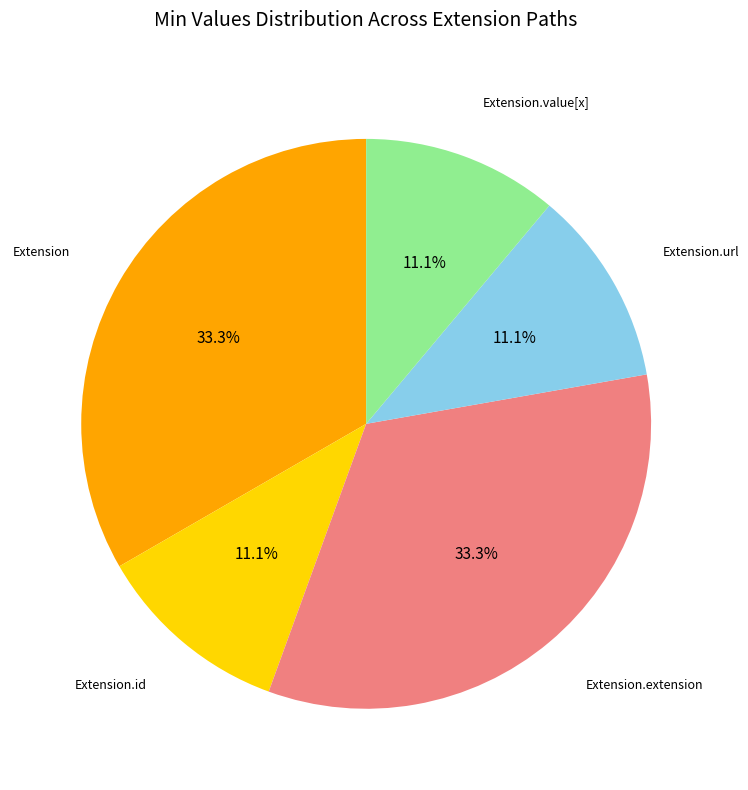

Is there any slice that represents more than half of the pie?

No